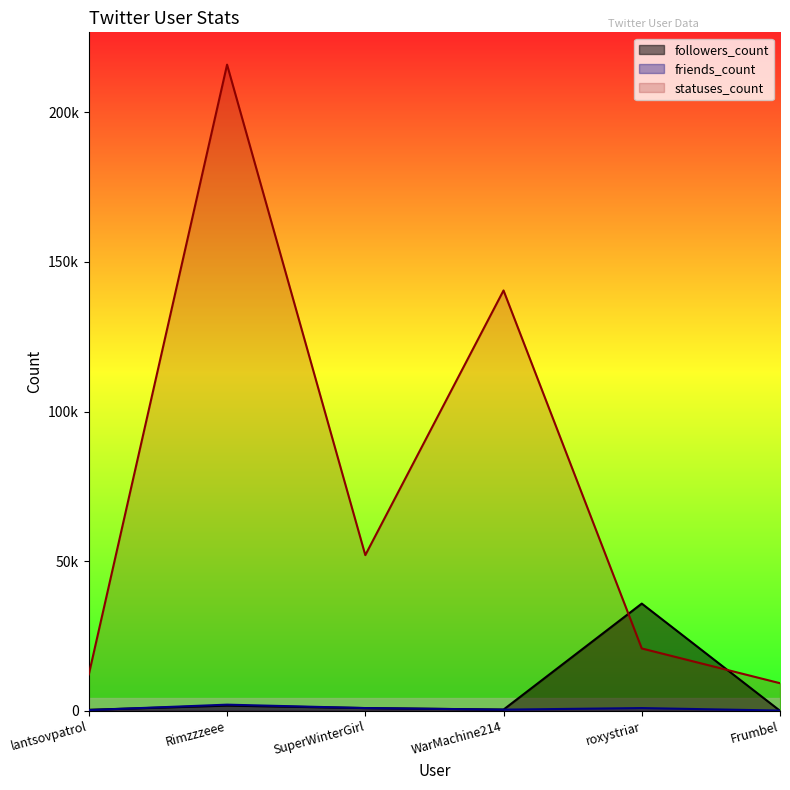

What is the total value across all series at roxystriar?

57713